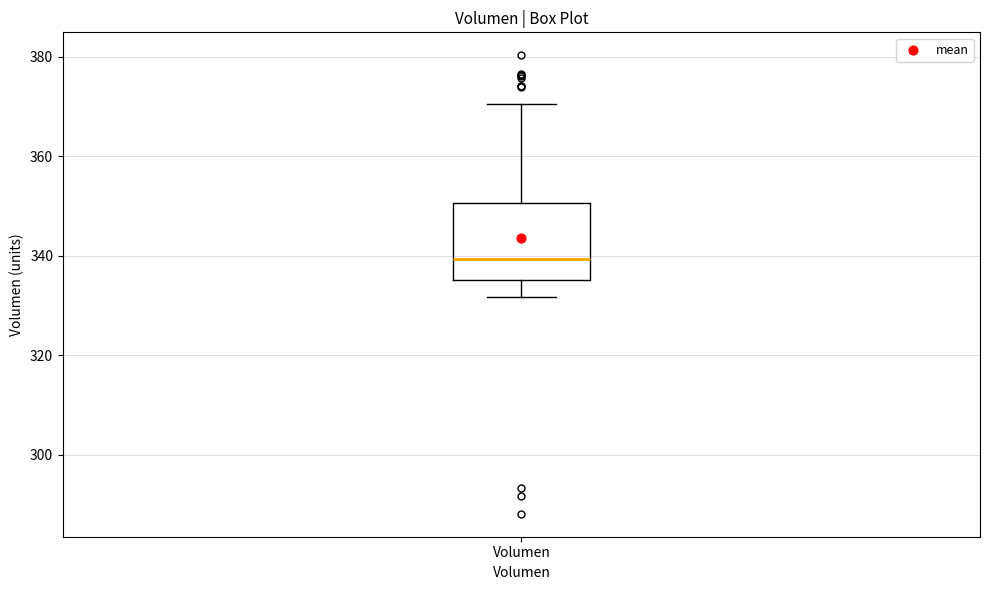

Read this box plot against the y-axis: the position of the median line, the range covered by the box, and the ends of both whiskers. The values are not printed on the chart, so give them approximately, as read against the axis.

median 340, box 336 to 350, whiskers 332 to 370